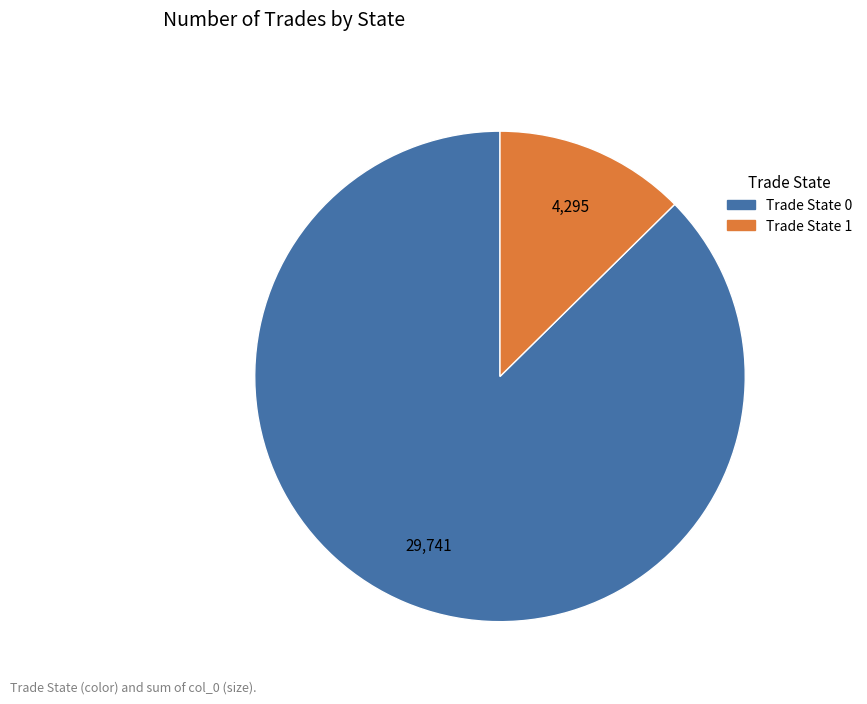

Does any single category account for the majority?

Yes